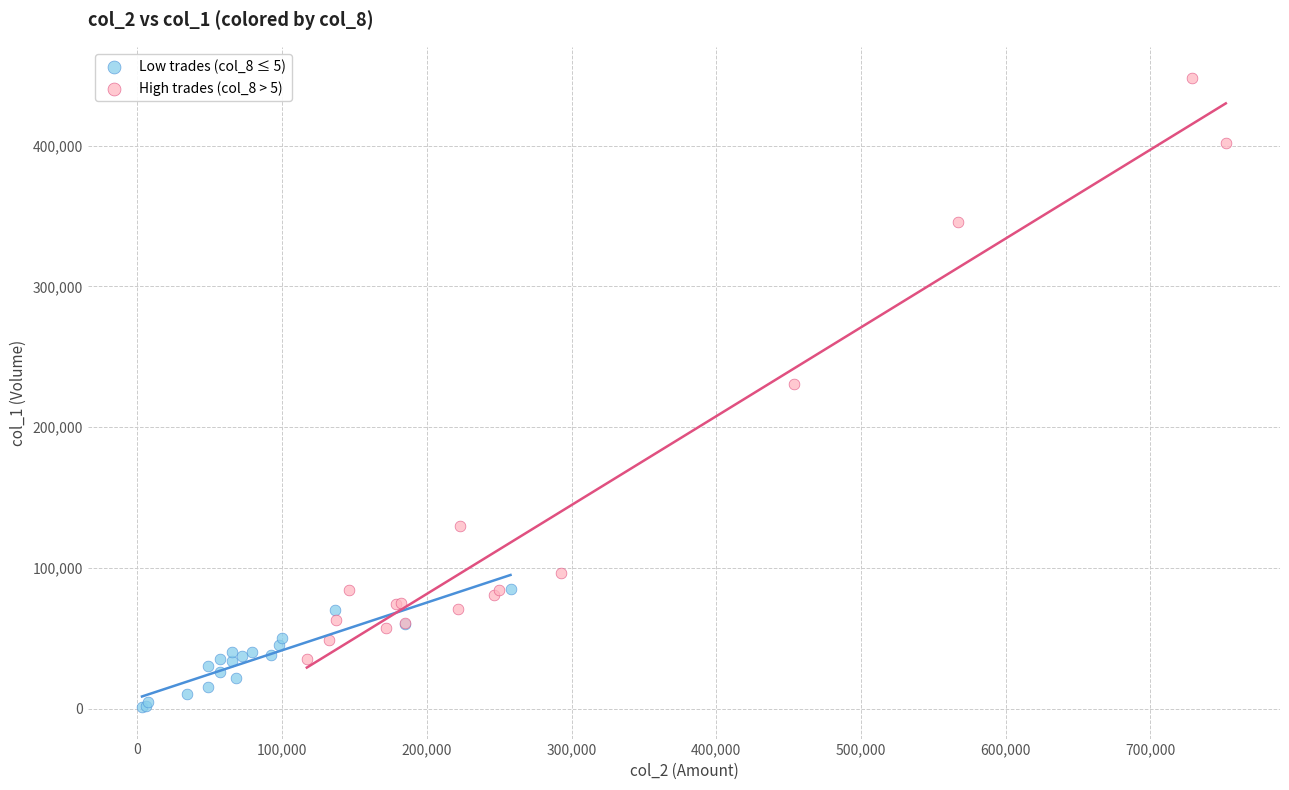

Which series contains the highest Y value?

High trades (col_8 > 5)